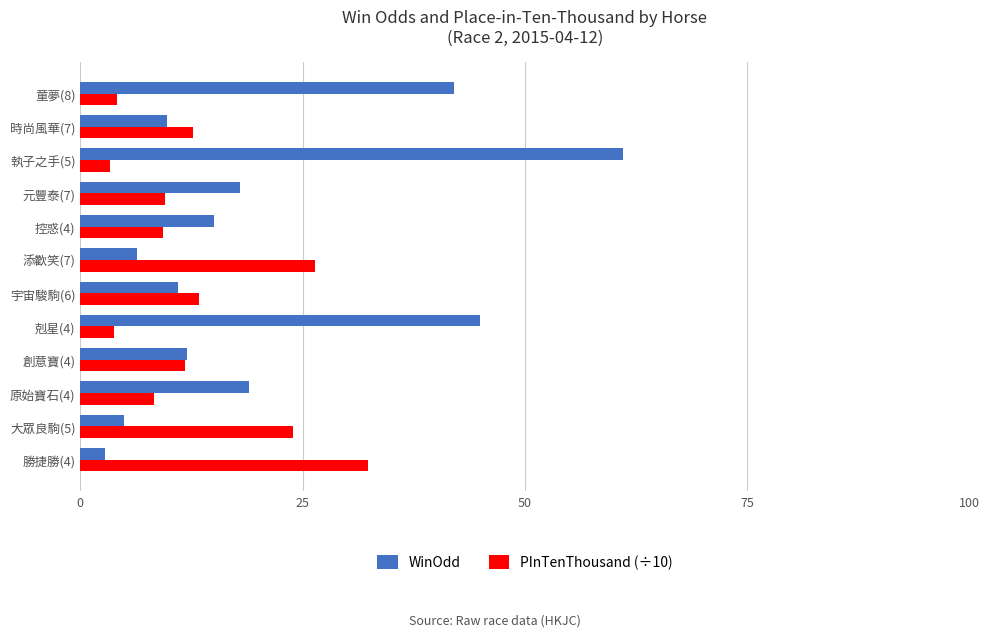

At how many categories does at least one series exceed 25?

5